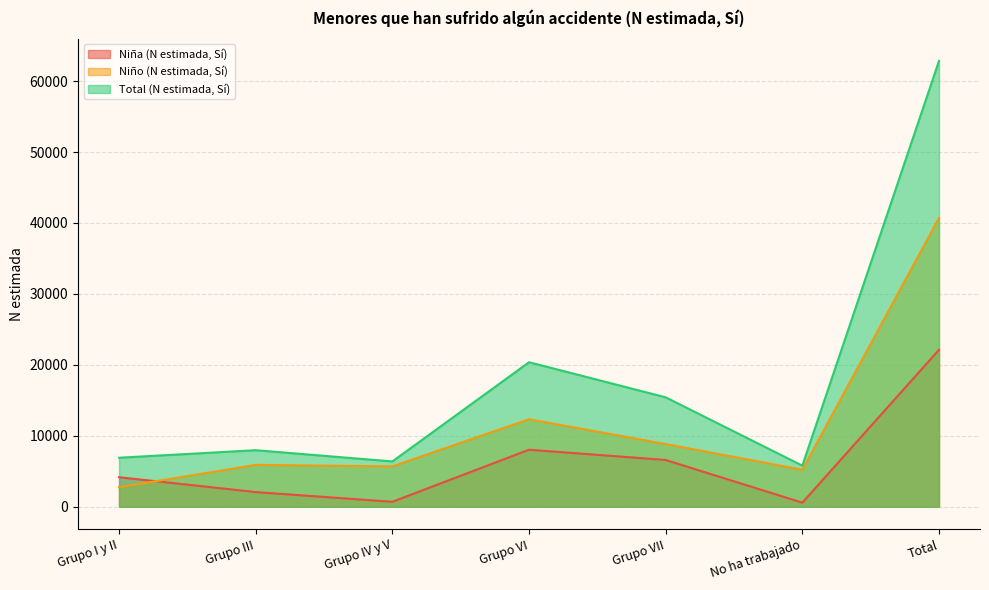

Where does the Total (N estimada, Sí) series first go above 7968?

Grupo VI